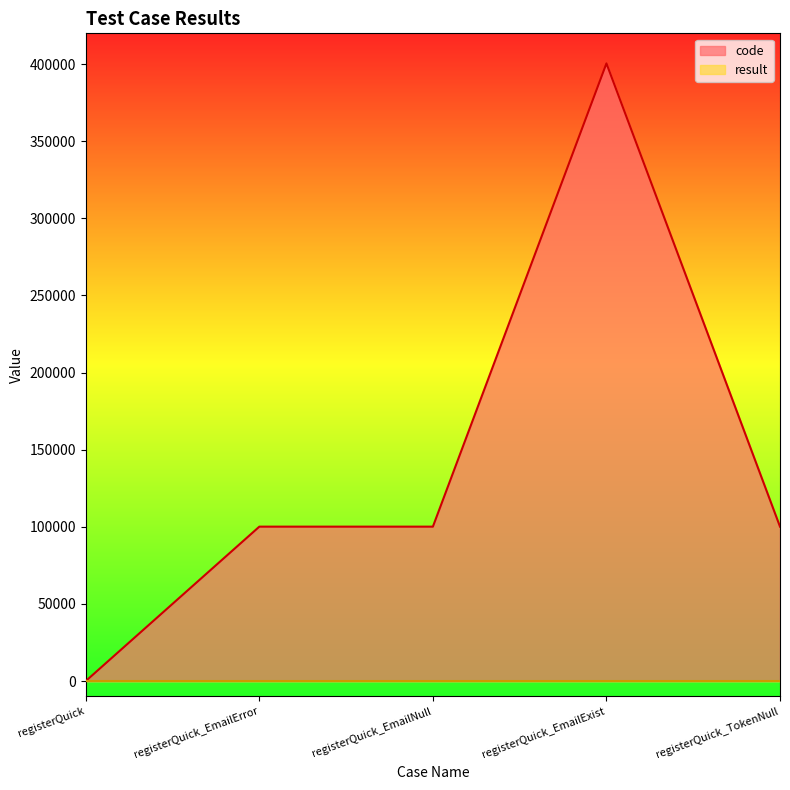

At which label does code reach its minimum?

registerQuick